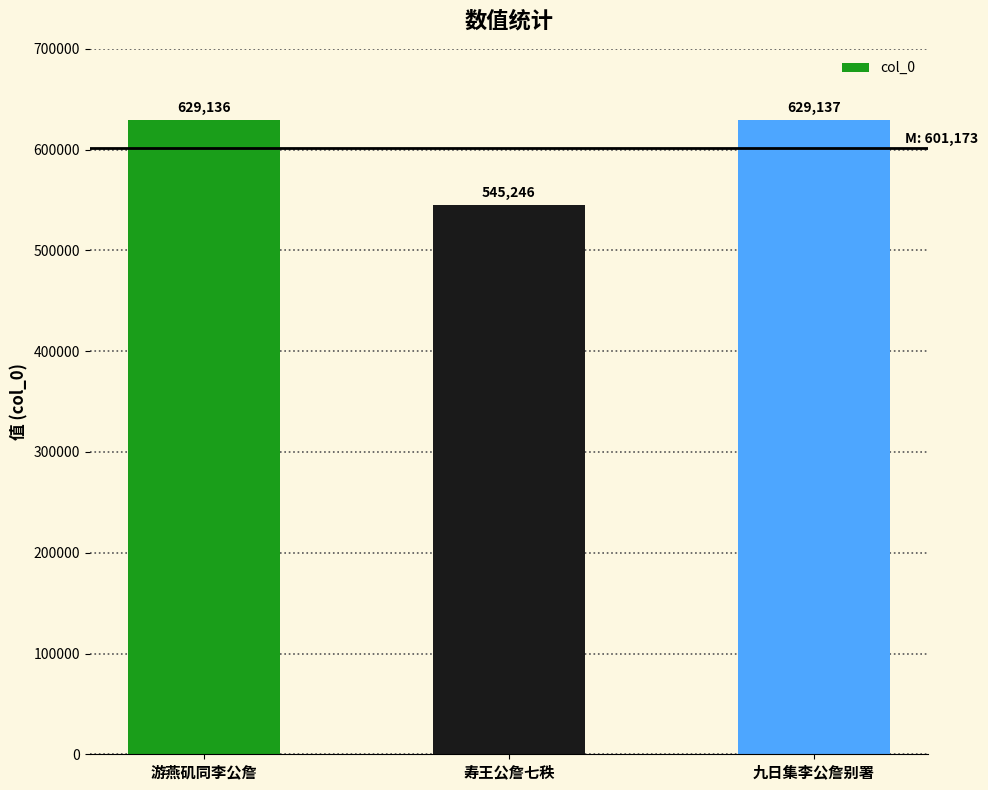

What is the change in value from 游燕矶同李公詹 to 九日集李公詹别署?

+1